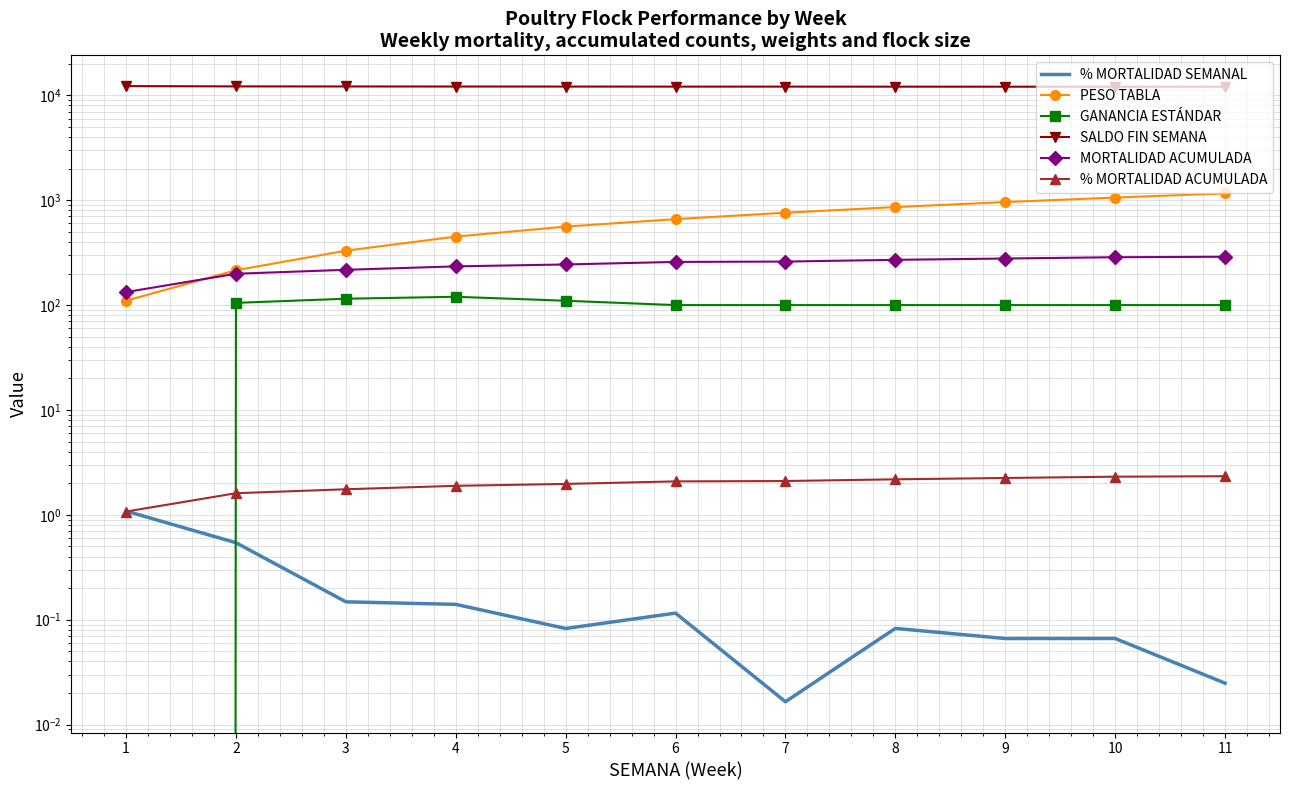

Does the chart have visible grid lines?

Yes